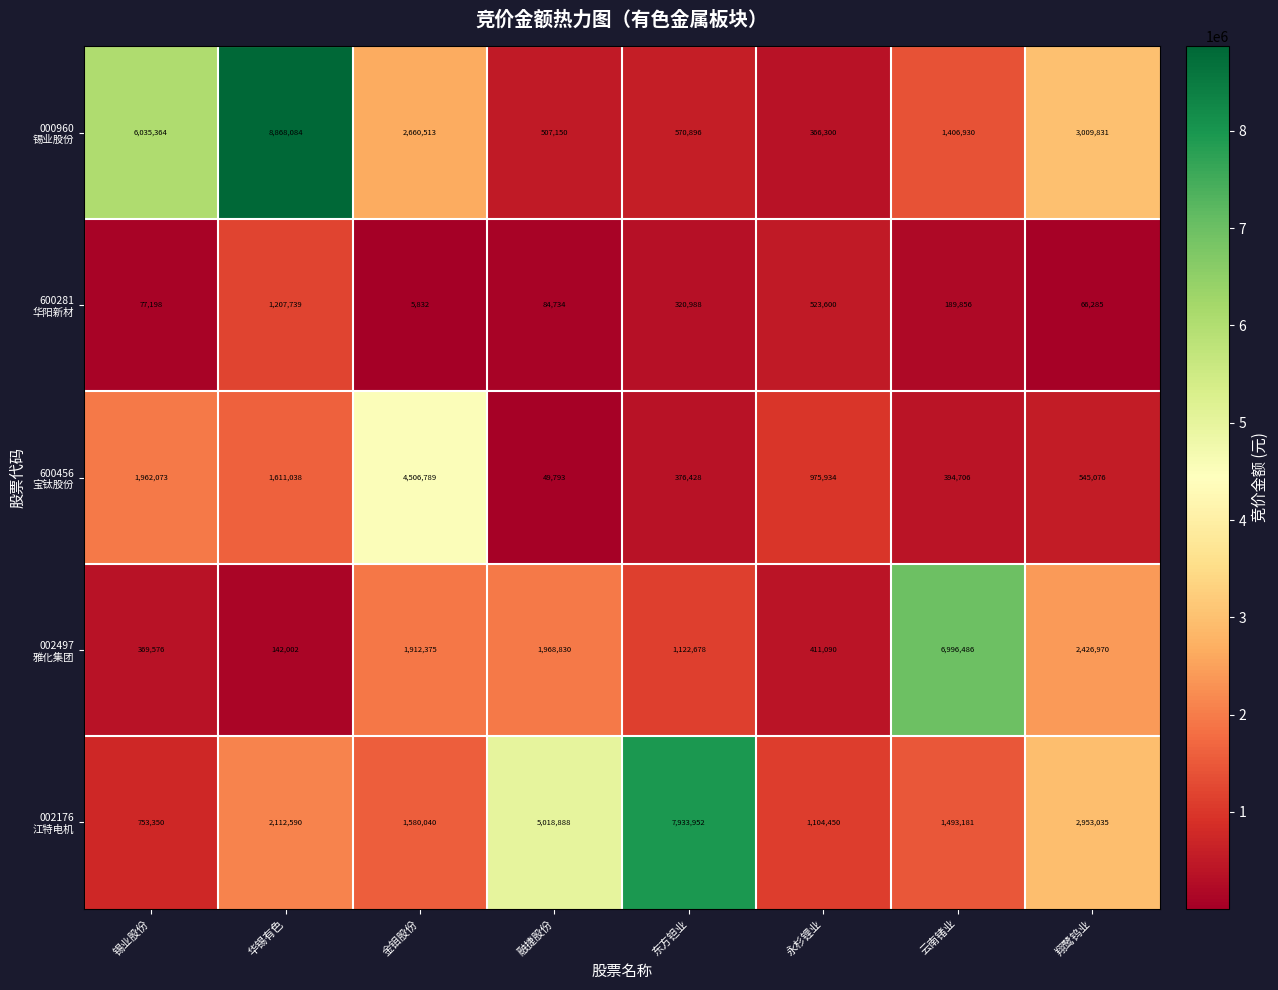

Which category has the lowest value across all series?

金钼股份